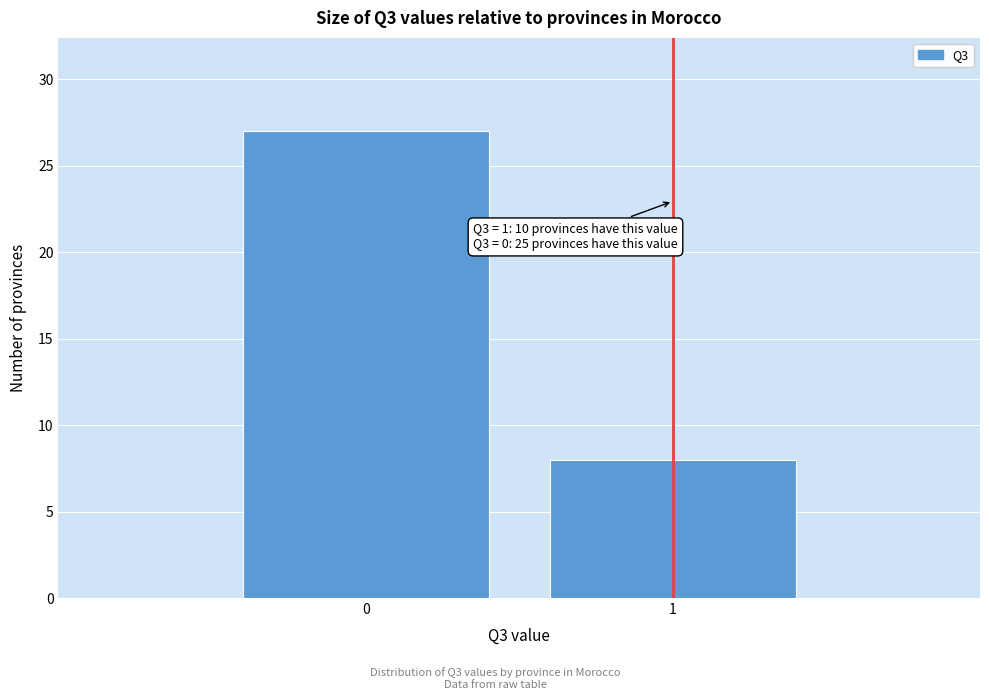

Reading left to right, list all the values displayed in this chart.

0=27	1=8